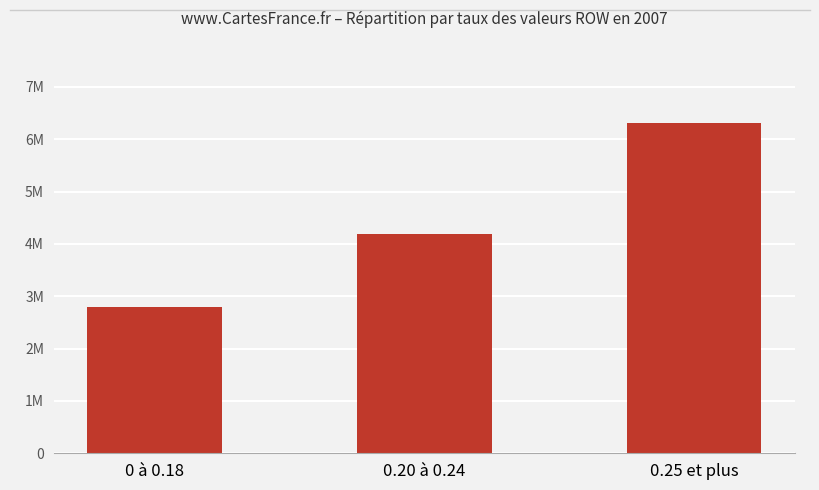

The chart shows a value of 6306228.4 at 0.25 et plus. True or false?

True